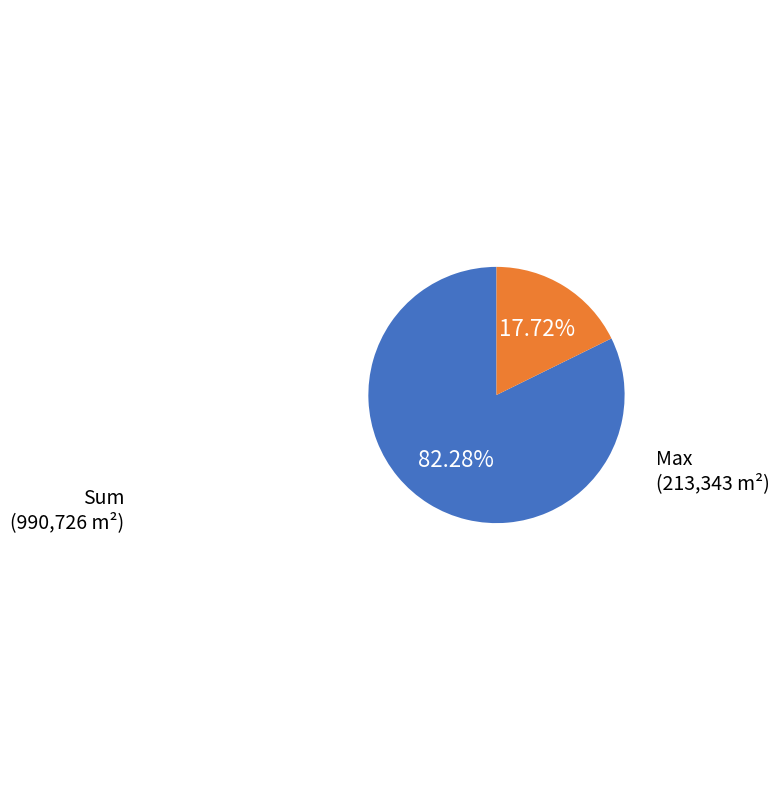

Is there a majority slice in this chart?

Yes